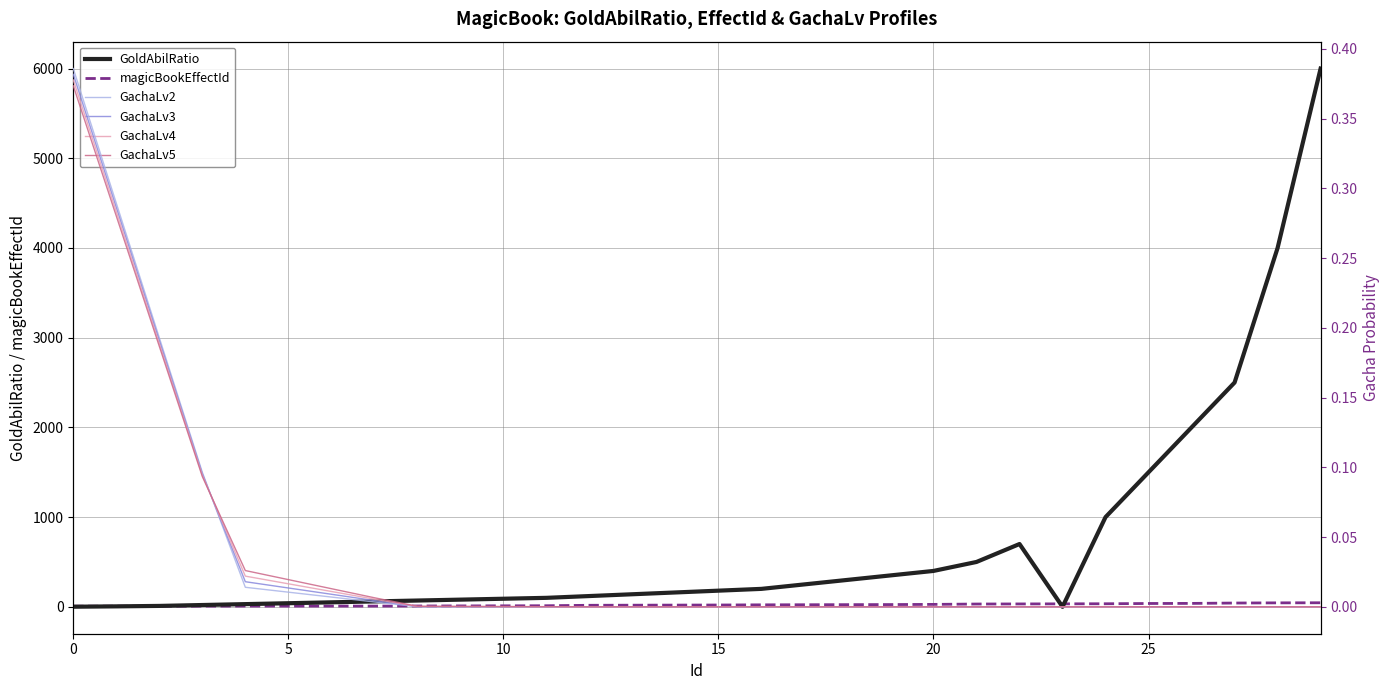

What are all the series names shown in the legend?

GoldAbilRatio, magicBookEffectId, GachaLv2, GachaLv3, GachaLv4, GachaLv5